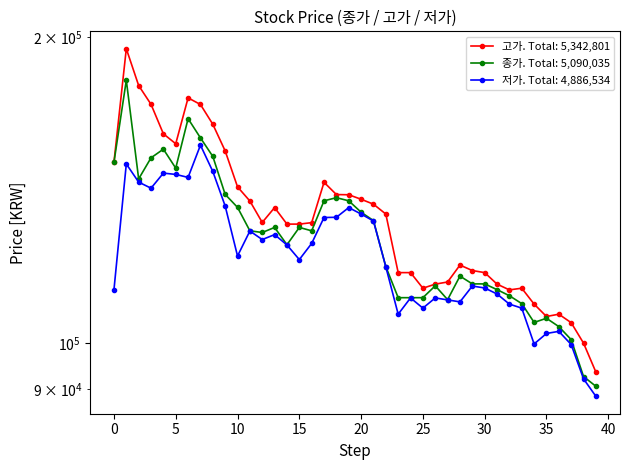

Does the chart have visible grid lines?

No